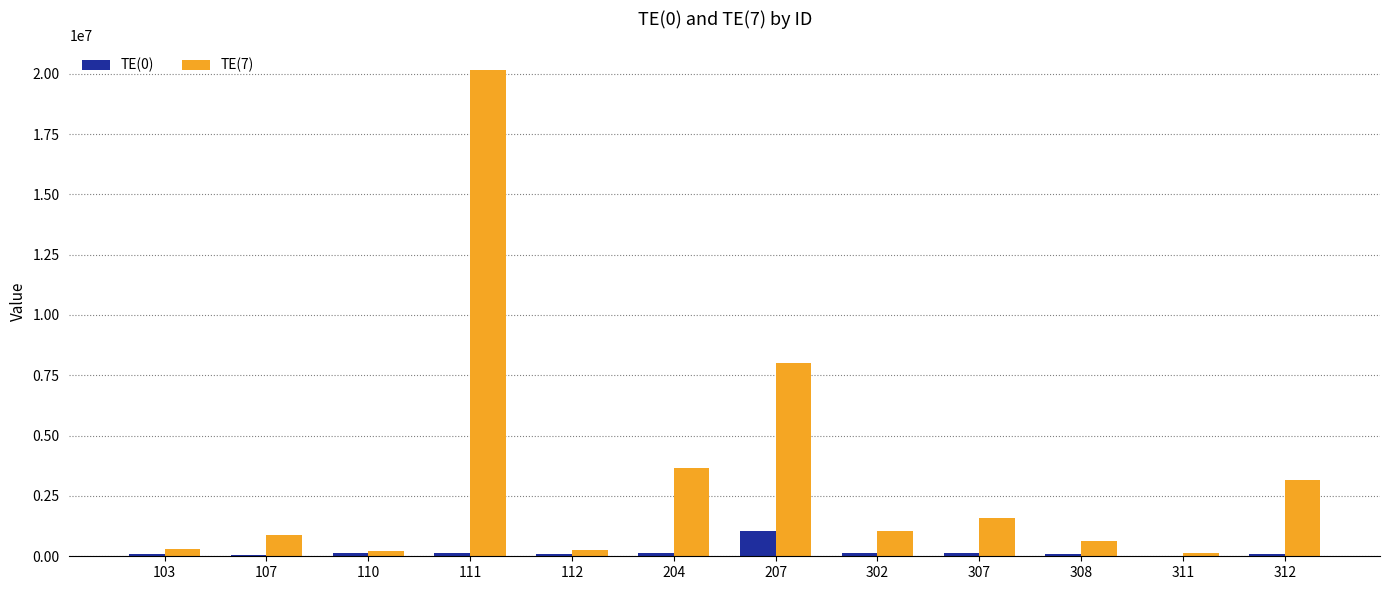

What is the greatest value displayed?

20159031.6